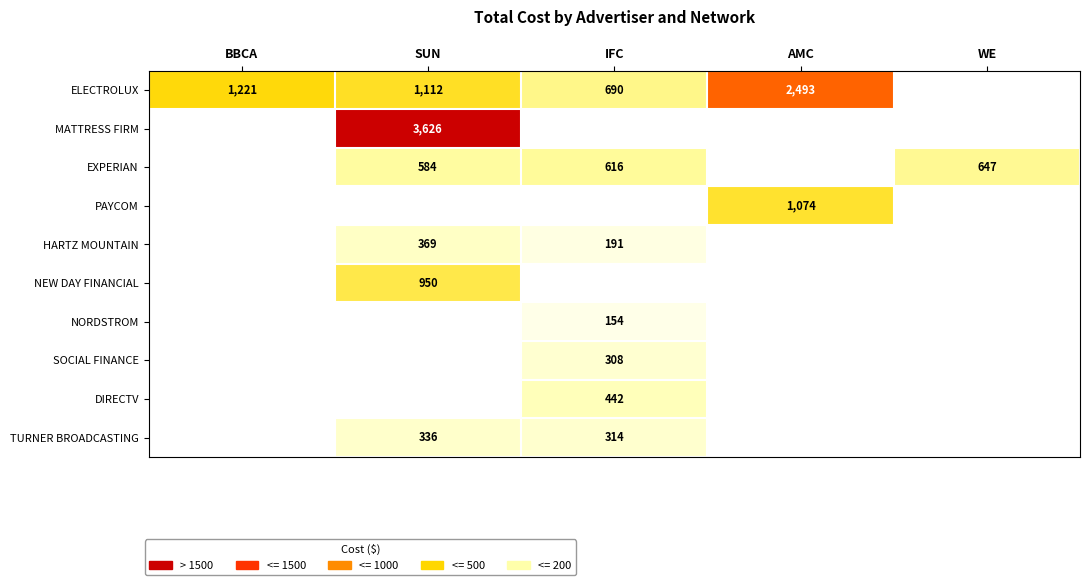

Count the number of data series in this chart.

10